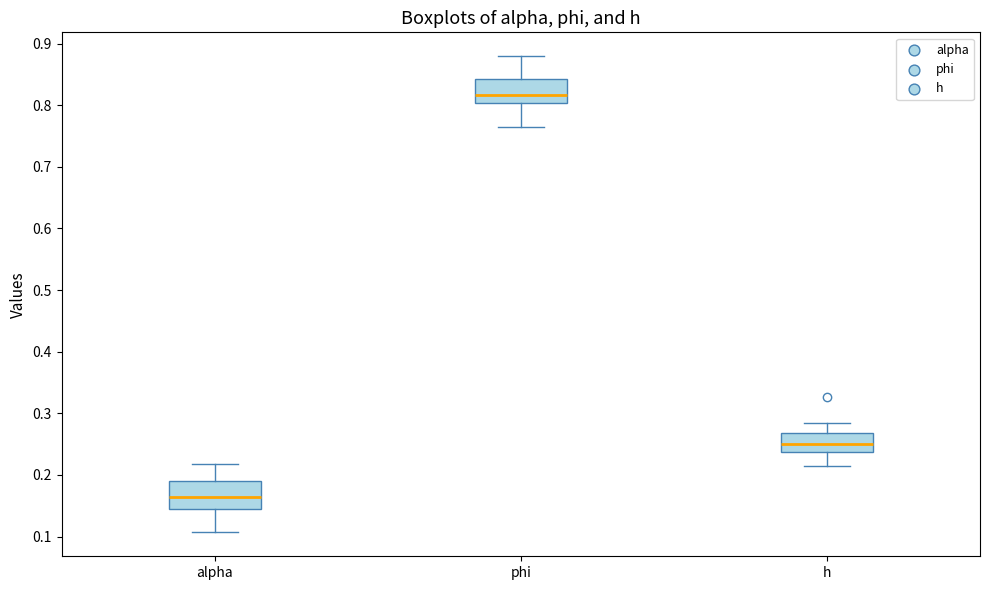

Reading left to right, read every box against the y-axis: the position of its median line, the range the box covers, and the ends of its whiskers. The values are not printed on the chart, so give them approximately, as read against the axis.

alpha: median 0.16, box 0.15 to 0.19, whiskers 0.11 to 0.22
phi: median 0.82, box 0.80 to 0.84, whiskers 0.76 to 0.88
h: median 0.25, box 0.24 to 0.27, whiskers 0.21 to 0.28